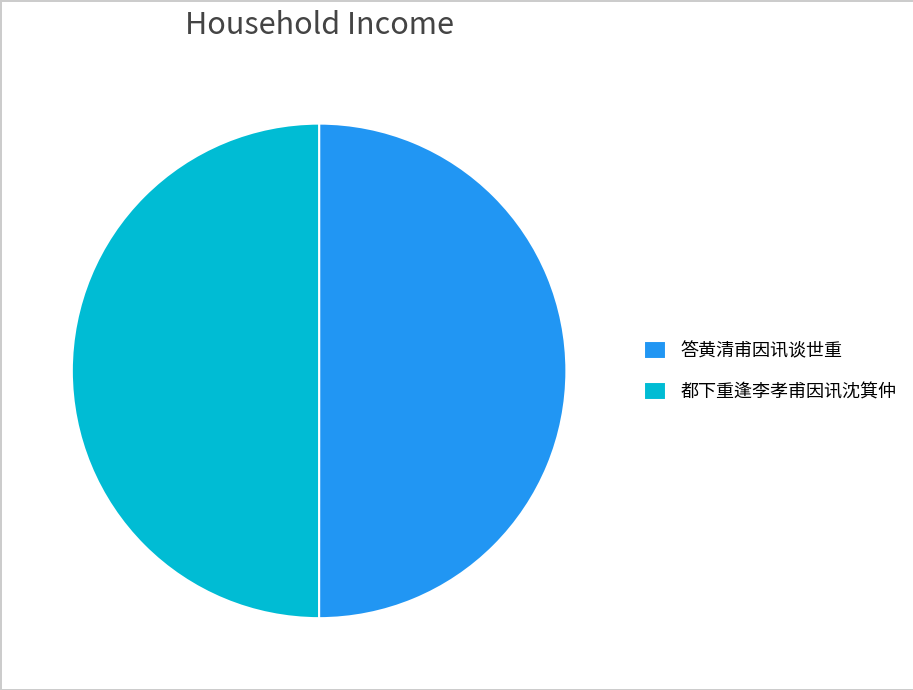

Is it true that 答黄清甫因讯谈世重 is 50% of the pie?

True